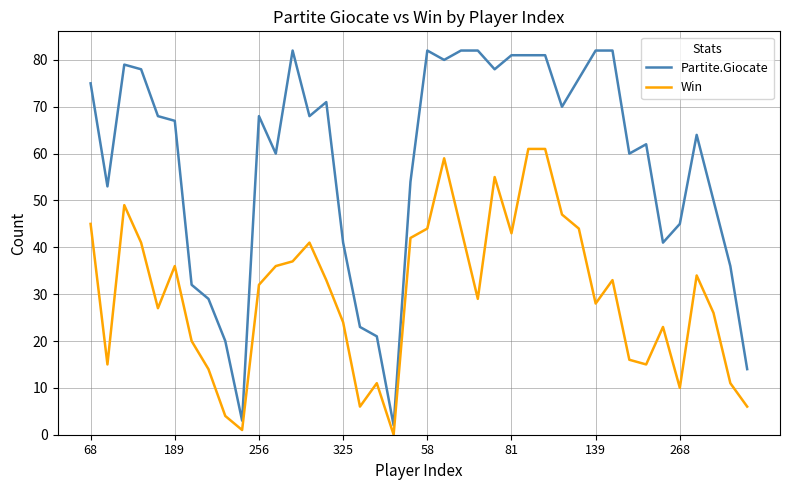

What is the maximum value for Partite.Giocate?

82